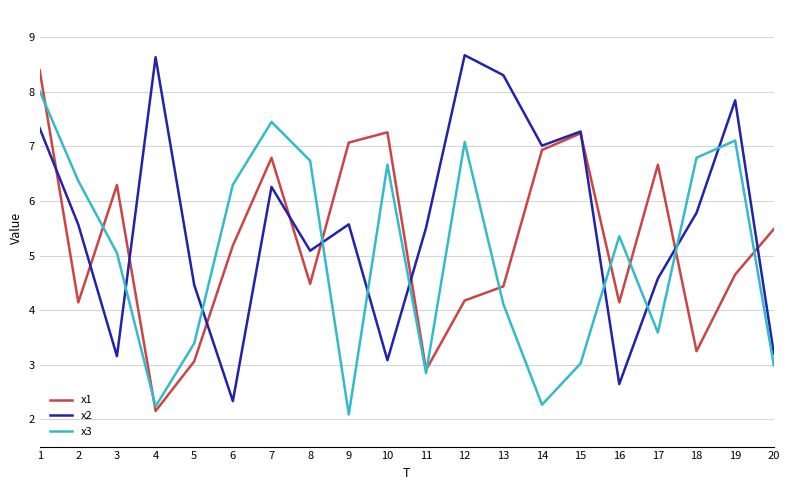

At which category is the sum across all series the highest?

1